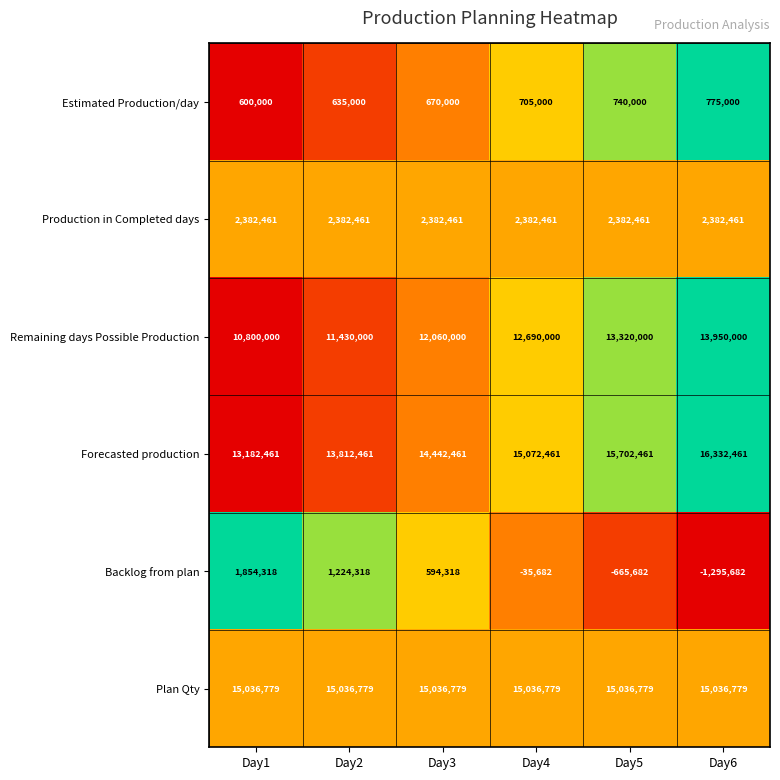

At Day2, list the series in order from largest to smallest.

Plan Qty, Forecasted production, Remaining days Possible Production, Production in Completed days, Backlog from plan, Estimated Production/day